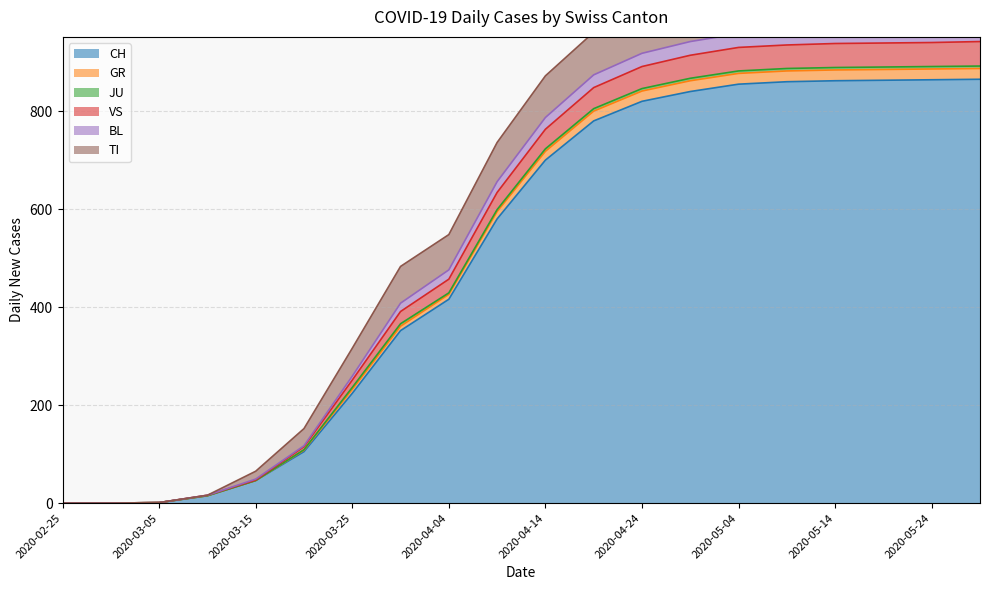

The CH series shows 0 at 2020-02-25. True or false?

True